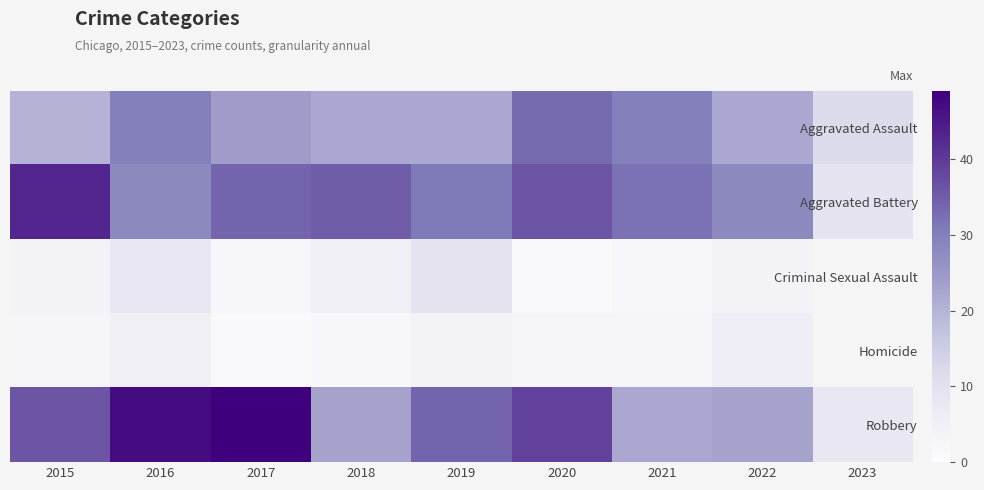

Which series has the largest total across all categories?

Robbery